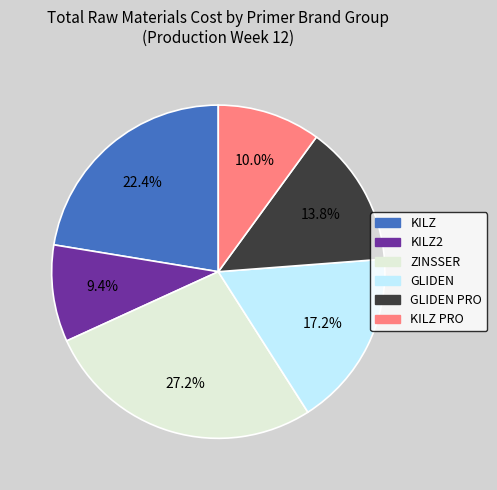

Is there a majority slice in this chart?

No